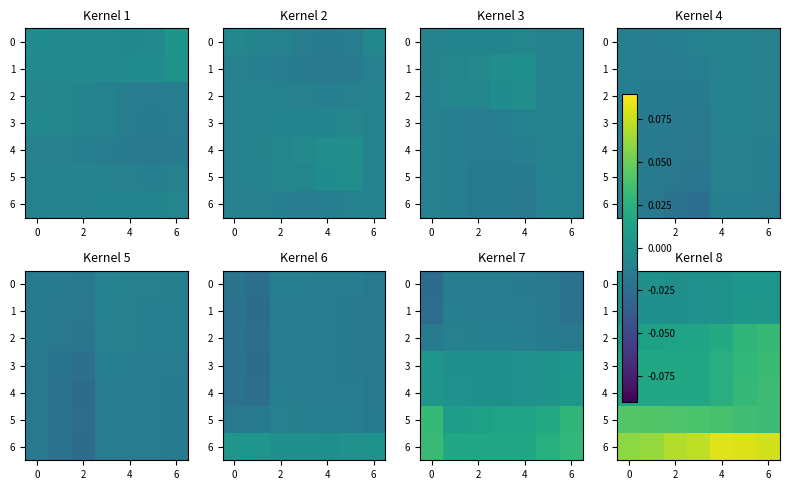

At which category is the sum across all series the highest?

6